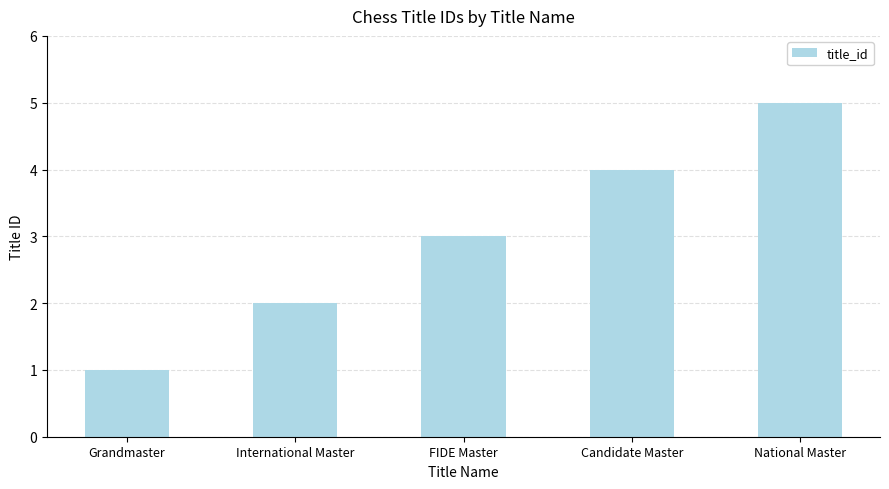

How many distinct data groups are displayed?

1